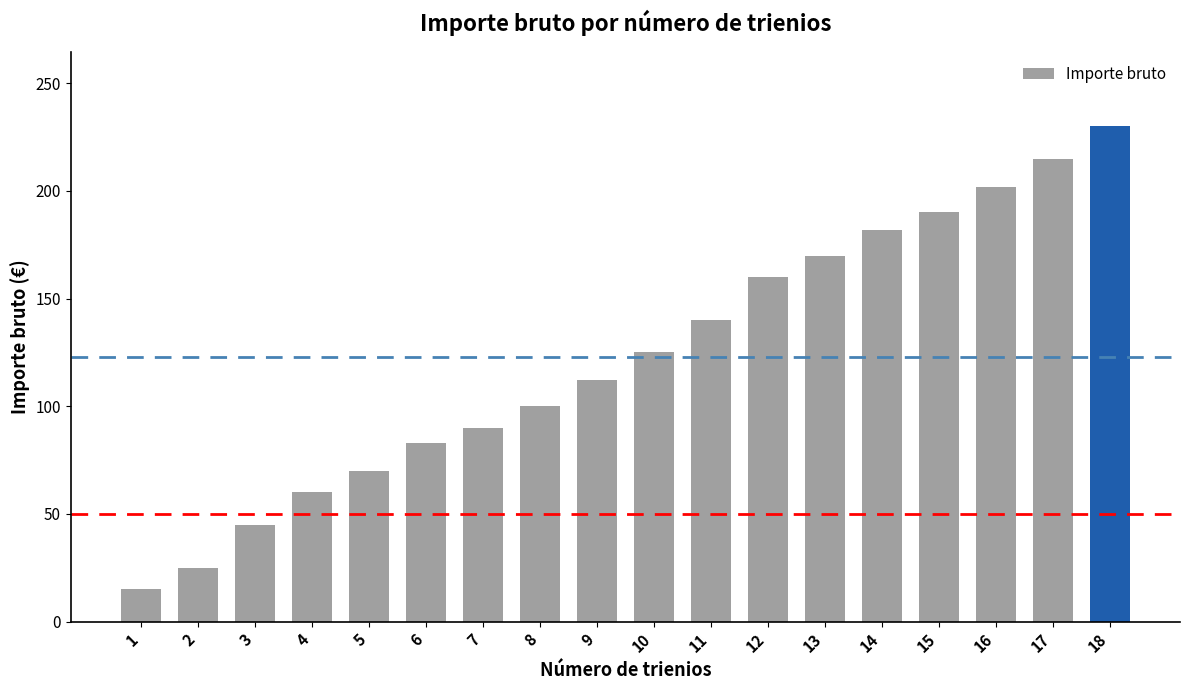

What is the ratio of the value at 17 to the value at 13?

1.3